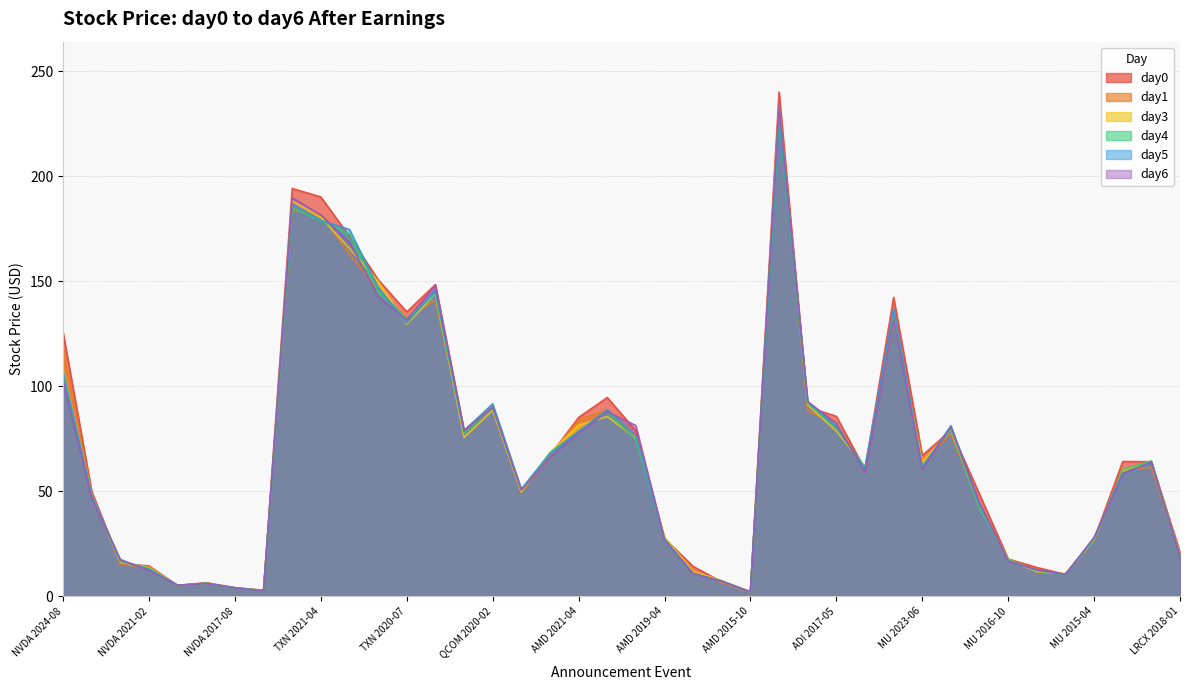

What is the maximum value for day1?

234.6